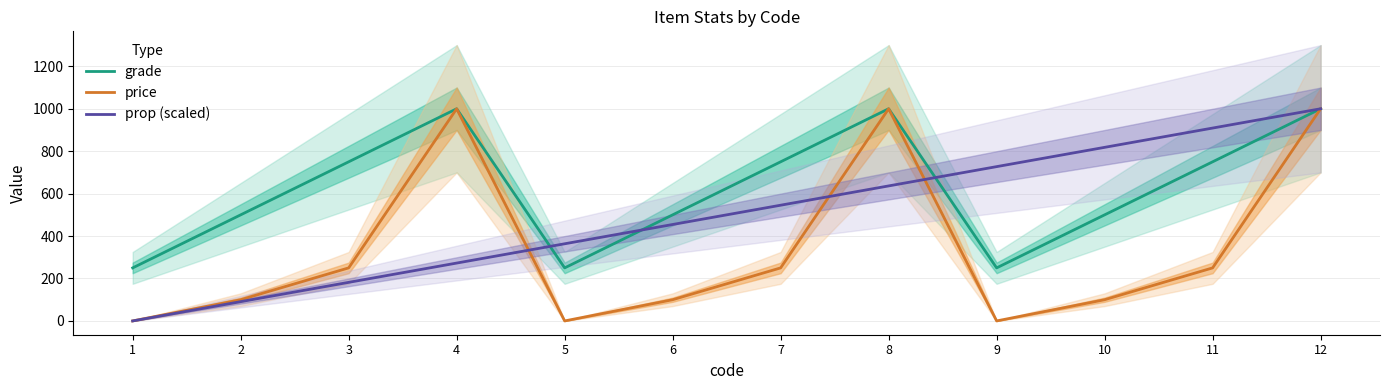

What value does the price series have at 12?

1000.0